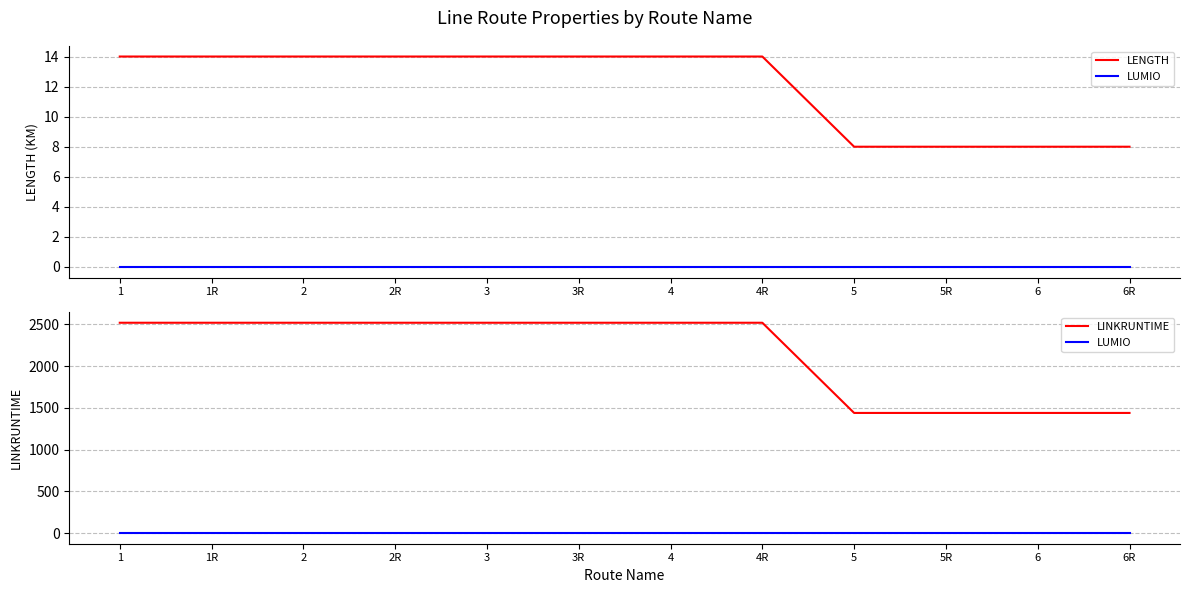

True or false: LINKRUNTIME has a value of 2520 at 2.

True